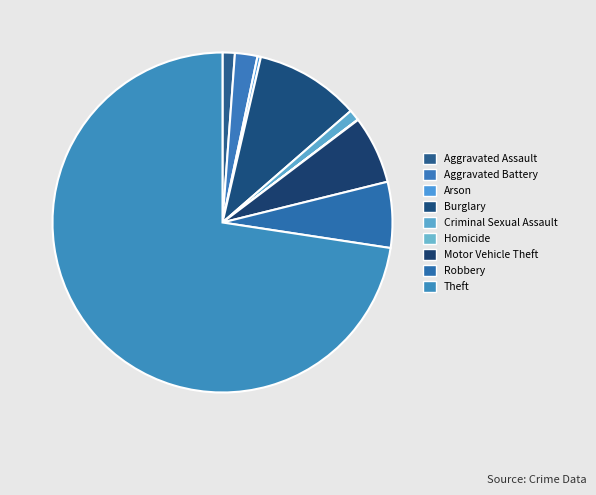

What is the total percentage of Aggravated Assault and Motor Vehicle Theft?

7.6%